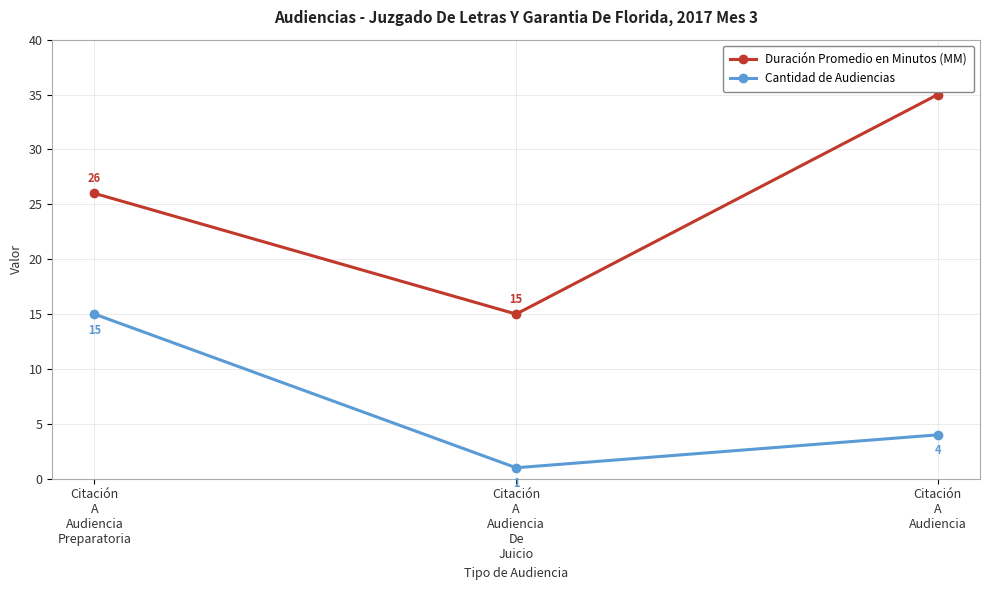

What is the difference between the Duración Promedio en Minutos (MM) values at Citación
A
Audiencia
De
Juicio and Citación
A
Audiencia?

20